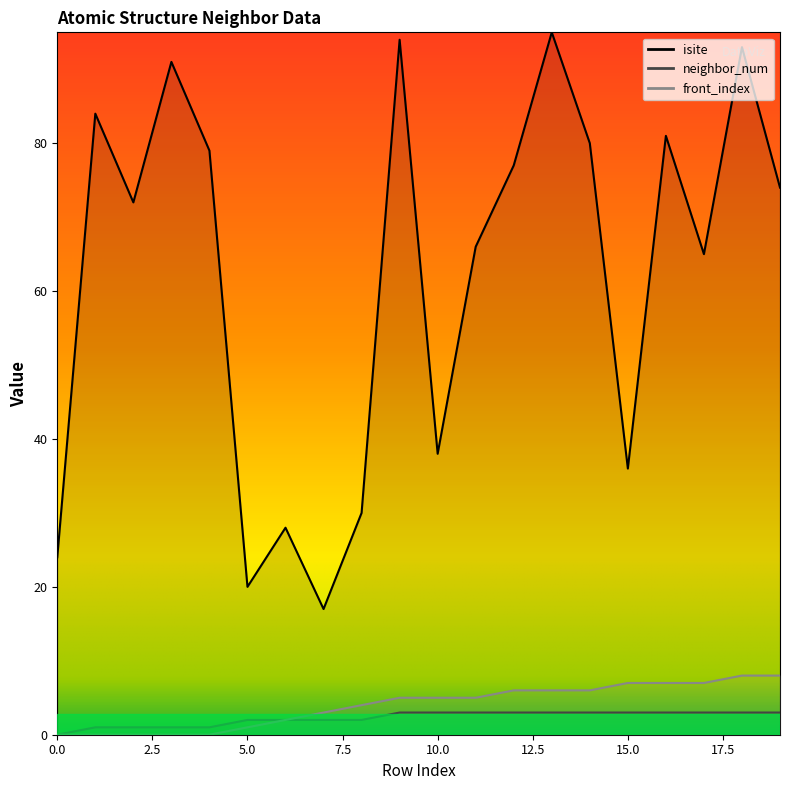

True or false: isite and neighbor_num intersect in this chart.

False